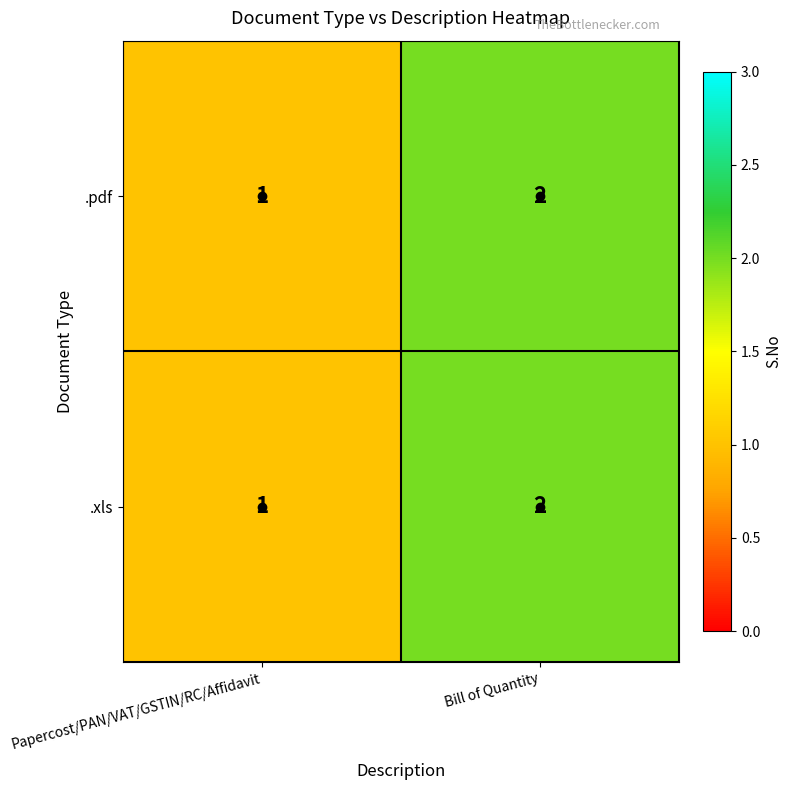

What is the sum of the .pdf values at Bill of Quantity and Papercost/PAN/VAT/GSTIN/RC/Affidavit?

3